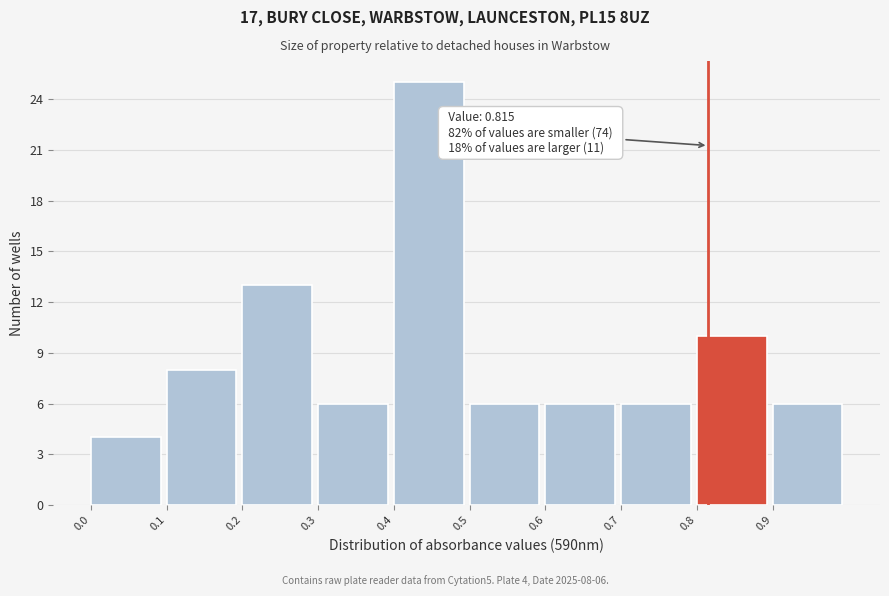

Over which range of the x-axis is the bar tallest?

0.4 to 0.5